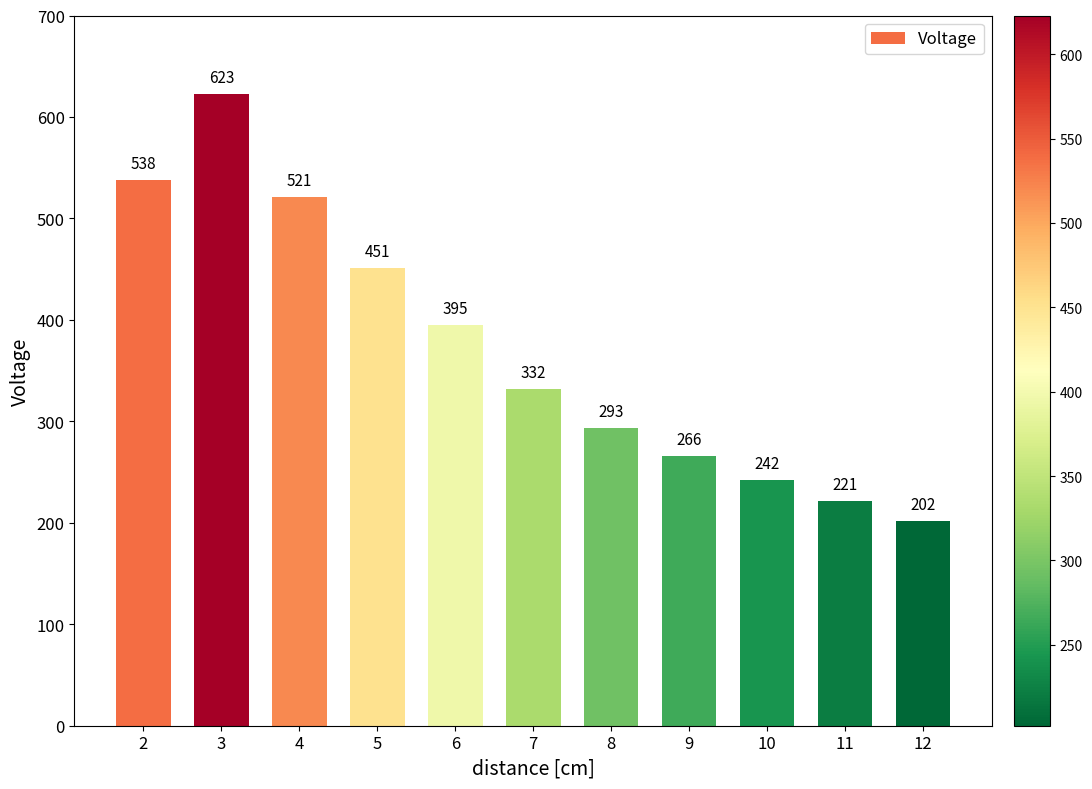

How many data points does each series have?

11